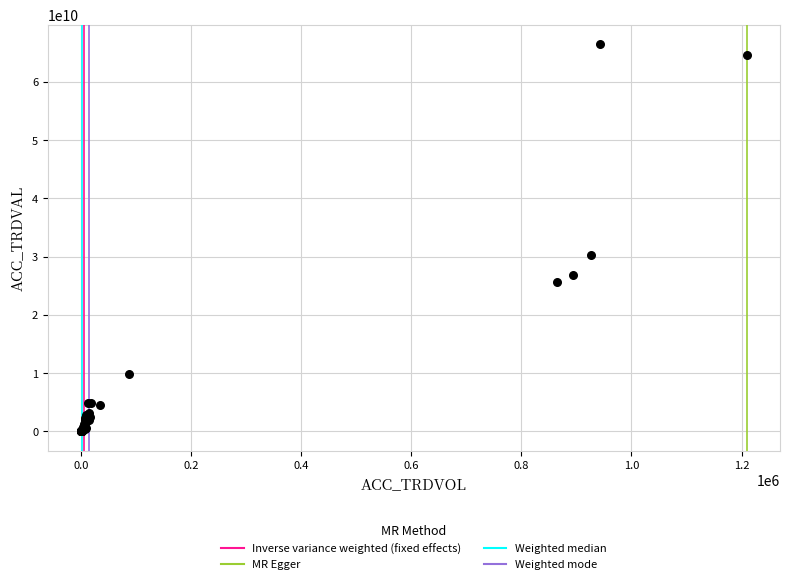

What Y value in the scatter plot is closest to 33257330500?

30283729000